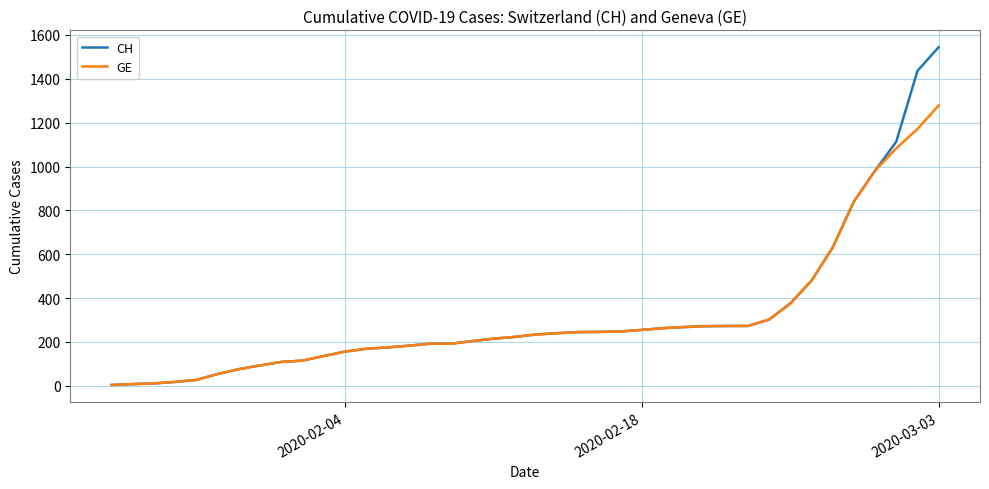

Which series has the widest spread of values?

CH